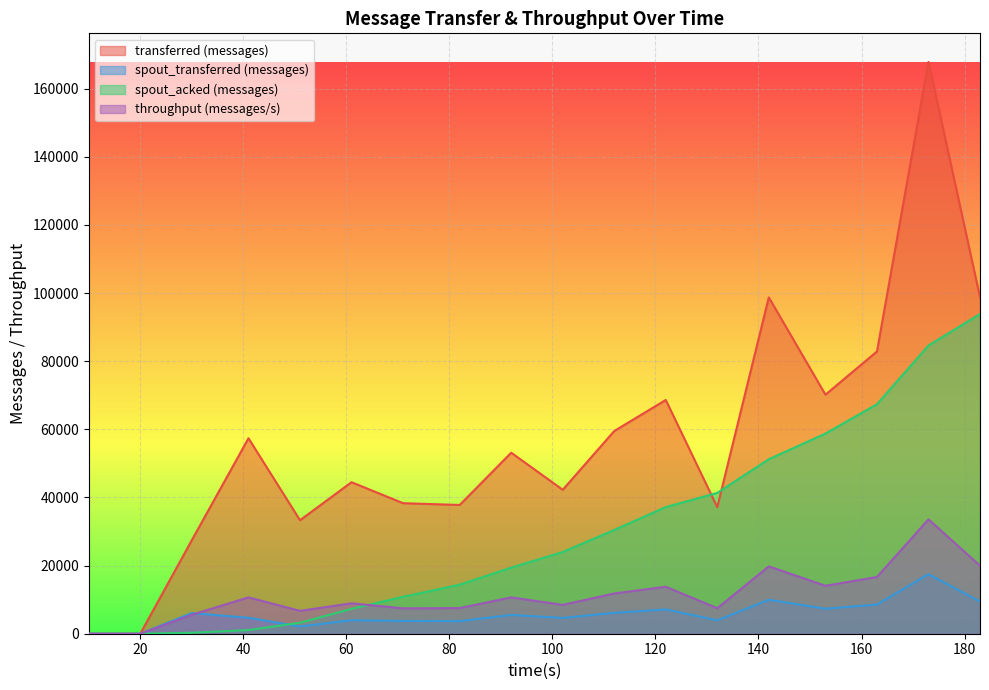

True or false: throughput (messages/s) and spout_transferred (messages) intersect in this chart.

True